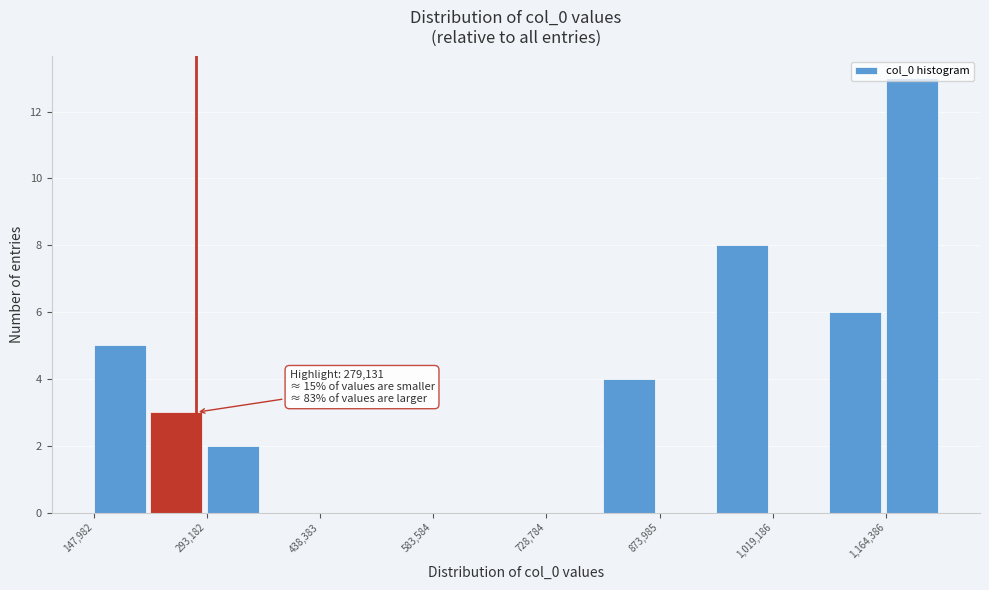

Around what value on the x-axis is the tallest bar? Give the approximate position of its centre, as read against the axis.

1200000